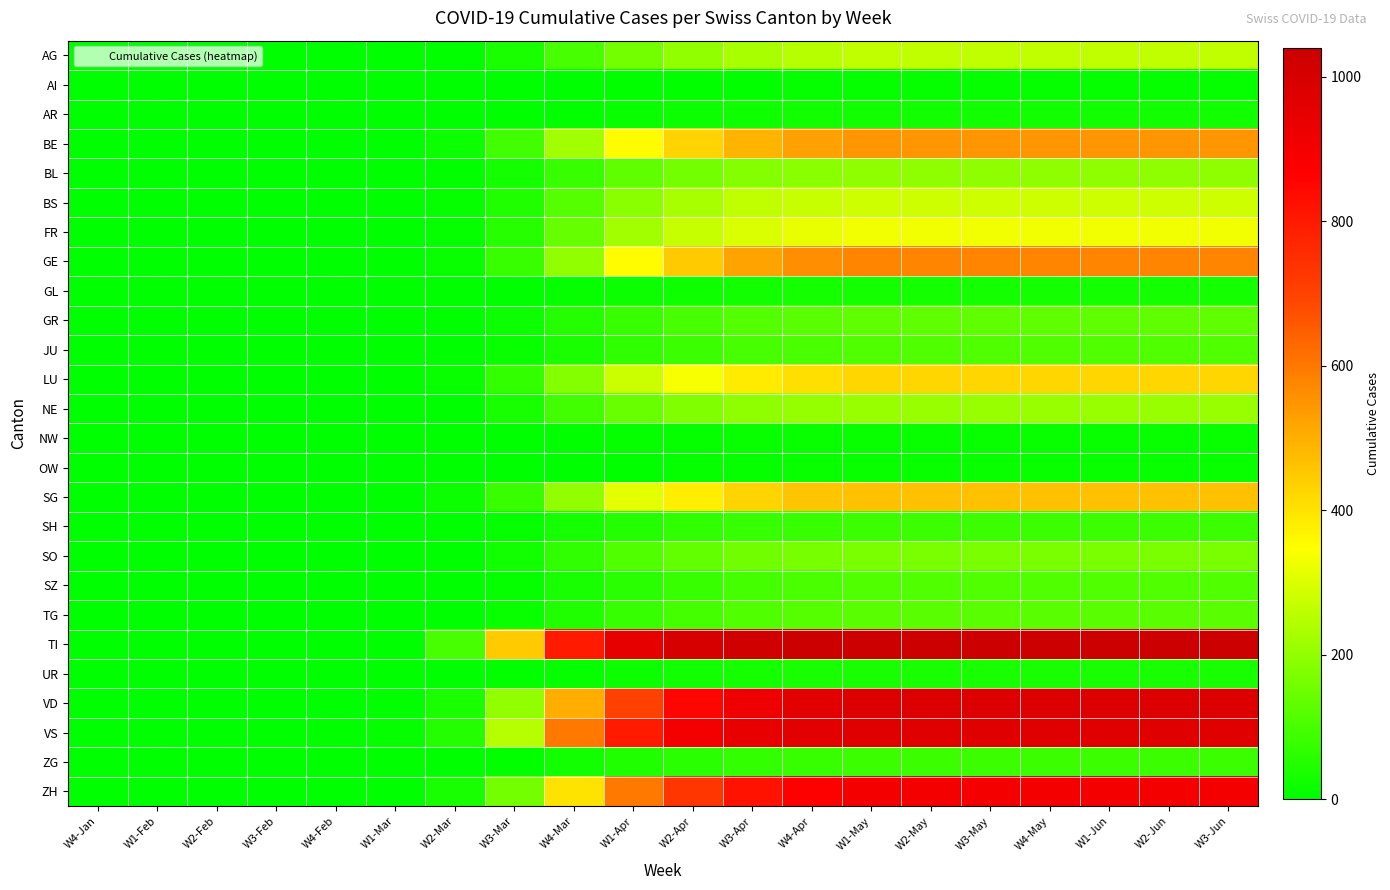

Reading left to right, transcribe all the data shown in this chart.

AG: W4-Jan=0	W1-Feb=0	W2-Feb=0	W3-Feb=0	W4-Feb=0	W1-Mar=0	W2-Mar=8	W3-Mar=40	W4-Mar=100	W1-Apr=160	W2-Apr=200	W3-Apr=230	W4-Apr=250	W1-May=260	W2-May=260	W3-May=260	W4-May=260	W1-Jun=260	W2-Jun=260	W3-Jun=260
AI: W4-Jan=0	W1-Feb=0	W2-Feb=0	W3-Feb=0	W4-Feb=0	W1-Mar=0	W2-Mar=0	W3-Mar=0	W4-Mar=3	W1-Apr=5	W2-Apr=7	W3-Apr=8	W4-Apr=9	W1-May=9	W2-May=9	W3-May=9	W4-May=9	W1-Jun=9	W2-Jun=9	W3-Jun=9
AR: W4-Jan=0	W1-Feb=0	W2-Feb=0	W3-Feb=0	W4-Feb=0	W1-Mar=0	W2-Mar=0	W3-Mar=0	W4-Mar=8	W1-Apr=15	W2-Apr=20	W3-Apr=24	W4-Apr=26	W1-May=27	W2-May=27	W3-May=27	W4-May=27	W1-Jun=27	W2-Jun=27	W3-Jun=27
BE: W4-Jan=0	W1-Feb=0	W2-Feb=0	W3-Feb=0	W4-Feb=0	W1-Mar=0	W2-Mar=20	W3-Mar=90	W4-Mar=220	W1-Apr=350	W2-Apr=430	W3-Apr=490	W4-Apr=525	W1-May=545	W2-May=545	W3-May=545	W4-May=545	W1-Jun=545	W2-Jun=545	W3-Jun=545
BL: W4-Jan=0	W1-Feb=0	W2-Feb=0	W3-Feb=0	W4-Feb=1	W1-Mar=1	W2-Mar=5	W3-Mar=30	W4-Mar=80	W1-Apr=130	W2-Apr=160	W3-Apr=180	W4-Apr=190	W1-May=195	W2-May=195	W3-May=195	W4-May=195	W1-Jun=195	W2-Jun=195	W3-Jun=195
BS: W4-Jan=0	W1-Feb=0	W2-Feb=0	W3-Feb=0	W4-Feb=0	W1-Mar=0	W2-Mar=10	W3-Mar=45	W4-Mar=120	W1-Apr=190	W2-Apr=230	W3-Apr=260	W4-Apr=275	W1-May=282	W2-May=282	W3-May=282	W4-May=282	W1-Jun=282	W2-Jun=282	W3-Jun=282
FR: W4-Jan=0	W1-Feb=0	W2-Feb=0	W3-Feb=0	W4-Feb=0	W1-Mar=0	W2-Mar=12	W3-Mar=55	W4-Mar=140	W1-Apr=220	W2-Apr=270	W3-Apr=300	W4-Apr=320	W1-May=330	W2-May=330	W3-May=330	W4-May=330	W1-Jun=330	W2-Jun=330	W3-Jun=330
GE: W4-Jan=0	W1-Feb=0	W2-Feb=0	W3-Feb=0	W4-Feb=2	W1-Mar=3	W2-Mar=15	W3-Mar=80	W4-Mar=200	W1-Apr=350	W2-Apr=450	W3-Apr=520	W4-Apr=560	W1-May=580	W2-May=580	W3-May=580	W4-May=580	W1-Jun=580	W2-Jun=580	W3-Jun=580
GL: W4-Jan=0	W1-Feb=0	W2-Feb=0	W3-Feb=0	W4-Feb=0	W1-Mar=0	W2-Mar=0	W3-Mar=0	W4-Mar=10	W1-Apr=18	W2-Apr=24	W3-Apr=28	W4-Apr=30	W1-May=31	W2-May=31	W3-May=31	W4-May=31	W1-Jun=31	W2-Jun=31	W3-Jun=31
GR: W4-Jan=0	W1-Feb=0	W2-Feb=0	W3-Feb=0	W4-Feb=0	W1-Mar=0	W2-Mar=4	W3-Mar=20	W4-Mar=50	W1-Apr=80	W2-Apr=100	W3-Apr=115	W4-Apr=125	W1-May=130	W2-May=130	W3-May=130	W4-May=130	W1-Jun=130	W2-Jun=130	W3-Jun=130
JU: W4-Jan=0	W1-Feb=0	W2-Feb=0	W3-Feb=0	W4-Feb=1	W1-Mar=1	W2-Mar=3	W3-Mar=15	W4-Mar=40	W1-Apr=65	W2-Apr=85	W3-Apr=98	W4-Apr=105	W1-May=110	W2-May=110	W3-May=110	W4-May=110	W1-Jun=110	W2-Jun=110	W3-Jun=110
LU: W4-Jan=0	W1-Feb=0	W2-Feb=0	W3-Feb=0	W4-Feb=0	W1-Mar=0	W2-Mar=15	W3-Mar=70	W4-Mar=180	W1-Apr=280	W2-Apr=340	W3-Apr=385	W4-Apr=410	W1-May=425	W2-May=425	W3-May=425	W4-May=425	W1-Jun=425	W2-Jun=425	W3-Jun=425
NE: W4-Jan=0	W1-Feb=0	W2-Feb=0	W3-Feb=0	W4-Feb=0	W1-Mar=0	W2-Mar=0	W3-Mar=35	W4-Mar=90	W1-Apr=145	W2-Apr=175	W3-Apr=195	W4-Apr=205	W1-May=210	W2-May=210	W3-May=210	W4-May=210	W1-Jun=210	W2-Jun=210	W3-Jun=210
NW: W4-Jan=0	W1-Feb=0	W2-Feb=0	W3-Feb=0	W4-Feb=0	W1-Mar=0	W2-Mar=0	W3-Mar=0	W4-Mar=5	W1-Apr=9	W2-Apr=12	W3-Apr=14	W4-Apr=15	W1-May=15	W2-May=15	W3-May=15	W4-May=15	W1-Jun=15	W2-Jun=15	W3-Jun=15
OW: W4-Jan=0	W1-Feb=0	W2-Feb=0	W3-Feb=0	W4-Feb=0	W1-Mar=0	W2-Mar=0	W3-Mar=0	W4-Mar=4	W1-Apr=7	W2-Apr=10	W3-Apr=12	W4-Apr=13	W1-May=13	W2-May=13	W3-May=13	W4-May=13	W1-Jun=13	W2-Jun=13	W3-Jun=13
SG: W4-Jan=0	W1-Feb=0	W2-Feb=0	W3-Feb=0	W4-Feb=0	W1-Mar=0	W2-Mar=18	W3-Mar=80	W4-Mar=200	W1-Apr=310	W2-Apr=380	W3-Apr=430	W4-Apr=455	W1-May=465	W2-May=465	W3-May=465	W4-May=465	W1-Jun=465	W2-Jun=465	W3-Jun=465
SH: W4-Jan=0	W1-Feb=0	W2-Feb=0	W3-Feb=0	W4-Feb=0	W1-Mar=0	W2-Mar=0	W3-Mar=10	W4-Mar=30	W1-Apr=50	W2-Apr=65	W3-Apr=75	W4-Apr=80	W1-May=83	W2-May=83	W3-May=83	W4-May=83	W1-Jun=83	W2-Jun=83	W3-Jun=83
SO: W4-Jan=0	W1-Feb=0	W2-Feb=0	W3-Feb=0	W4-Feb=0	W1-Mar=0	W2-Mar=0	W3-Mar=25	W4-Mar=65	W1-Apr=110	W2-Apr=135	W3-Apr=155	W4-Apr=165	W1-May=170	W2-May=170	W3-May=170	W4-May=170	W1-Jun=170	W2-Jun=170	W3-Jun=170
SZ: W4-Jan=0	W1-Feb=0	W2-Feb=0	W3-Feb=0	W4-Feb=0	W1-Mar=0	W2-Mar=0	W3-Mar=12	W4-Mar=35	W1-Apr=60	W2-Apr=80	W3-Apr=95	W4-Apr=105	W1-May=110	W2-May=110	W3-May=110	W4-May=110	W1-Jun=110	W2-Jun=110	W3-Jun=110
TG: W4-Jan=0	W1-Feb=0	W2-Feb=0	W3-Feb=0	W4-Feb=0	W1-Mar=0	W2-Mar=0	W3-Mar=15	W4-Mar=45	W1-Apr=75	W2-Apr=95	W3-Apr=110	W4-Apr=120	W1-May=125	W2-May=125	W3-May=125	W4-May=125	W1-Jun=125	W2-Jun=125	W3-Jun=125
TI: W4-Jan=0	W1-Feb=0	W2-Feb=0	W3-Feb=0	W4-Feb=0	W1-Mar=0	W2-Mar=100	W3-Mar=450	W4-Mar=800	W1-Apr=950	W2-Apr=1000	W3-Apr=1020	W4-Apr=1035	W1-May=1040	W2-May=1040	W3-May=1040	W4-May=1040	W1-Jun=1040	W2-Jun=1040	W3-Jun=1040
UR: W4-Jan=0	W1-Feb=0	W2-Feb=0	W3-Feb=0	W4-Feb=0	W1-Mar=0	W2-Mar=0	W3-Mar=5	W4-Mar=12	W1-Apr=20	W2-Apr=27	W3-Apr=32	W4-Apr=35	W1-May=36	W2-May=36	W3-May=36	W4-May=36	W1-Jun=36	W2-Jun=36	W3-Jun=36
VD: W4-Jan=0	W1-Feb=0	W2-Feb=0	W3-Feb=0	W4-Feb=4	W1-Mar=6	W2-Mar=40	W3-Mar=200	W4-Mar=500	W1-Apr=700	W2-Apr=850	W3-Apr=920	W4-Apr=960	W1-May=980	W2-May=980	W3-May=980	W4-May=980	W1-Jun=980	W2-Jun=980	W3-Jun=980
VS: W4-Jan=0	W1-Feb=0	W2-Feb=0	W3-Feb=0	W4-Feb=6	W1-Mar=10	W2-Mar=50	W3-Mar=250	W4-Mar=600	W1-Apr=800	W2-Apr=900	W3-Apr=940	W4-Apr=960	W1-May=965	W2-May=965	W3-May=965	W4-May=965	W1-Jun=965	W2-Jun=965	W3-Jun=965
ZG: W4-Jan=0	W1-Feb=0	W2-Feb=0	W3-Feb=0	W4-Feb=0	W1-Mar=0	W2-Mar=0	W3-Mar=8	W4-Mar=25	W1-Apr=45	W2-Apr=60	W3-Apr=72	W4-Apr=80	W1-May=84	W2-May=84	W3-May=84	W4-May=84	W1-Jun=84	W2-Jun=84	W3-Jun=84
ZH: W4-Jan=0	W1-Feb=0	W2-Feb=0	W3-Feb=0	W4-Feb=0	W1-Mar=0	W2-Mar=35	W3-Mar=160	W4-Mar=400	W1-Apr=600	W2-Apr=730	W3-Apr=820	W4-Apr=870	W1-May=900	W2-May=900	W3-May=900	W4-May=900	W1-Jun=900	W2-Jun=900	W3-Jun=900